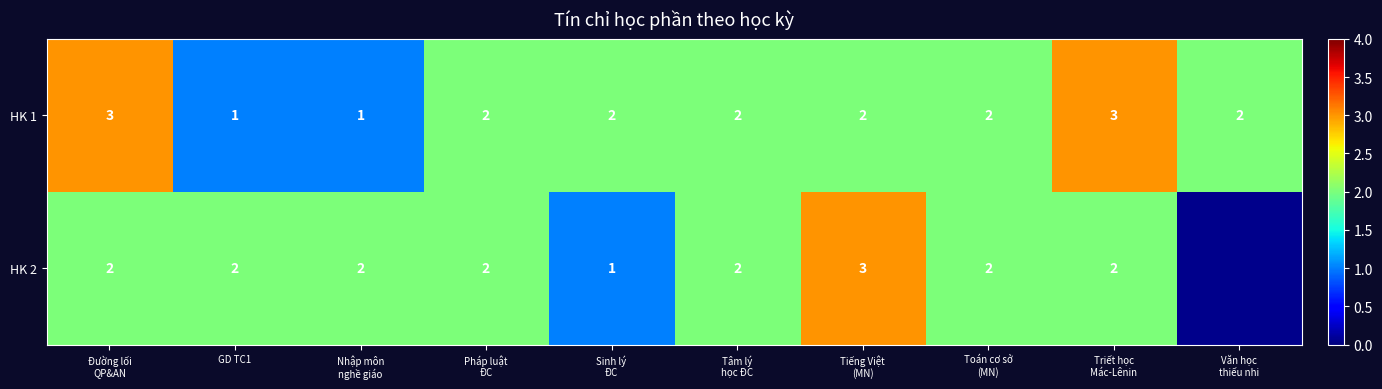

Count the HK 1 values in the range 2 to 3.

8